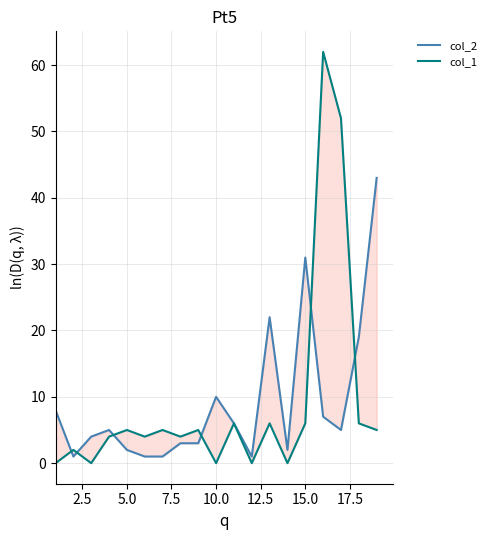

True or false: col_1 has a value of 10 at 12.

False